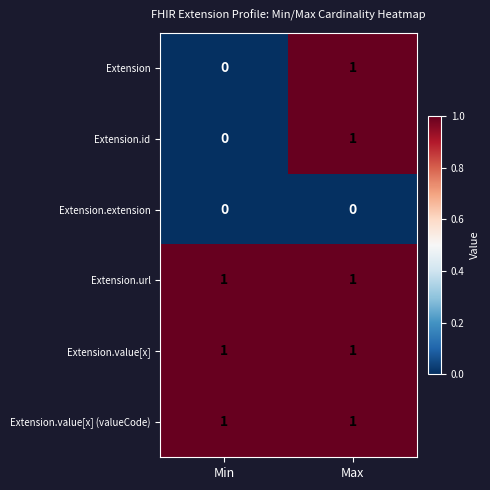

Reading left to right, what are all the values shown in this chart?

Extension: 0	1
Extension.id: 0	1
Extension.extension: 0	0
Extension.url: 1	1
Extension.value[x]: 1	1
Extension.value[x] (valueCode): 1	1